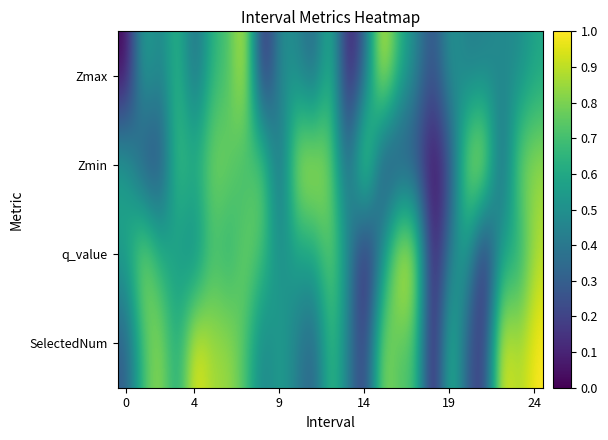

Reading right to left, transcribe all the data shown in this chart.

Zmax: 0.6	0.5	0.5	0.4	0.4	0.5	0.2	0.5	0.6	1.0	0.3	0.0	0.7	0.3	0.5	0.5	0.0	1.0	0.7	0.6	0.3	0.7	0.4	0.6	0.0
Zmin: 0.8	0.8	0.3	1.0	0.9	0.2	0.0	0.2	0.2	0.2	1.0	0.3	0.8	0.9	0.9	0.3	0.8	0.6	0.8	0.8	0.6	0.7	0.2	0.2	0.6
q_value: 0.9	0.6	0.6	0.0	0.6	0.4	0.0	0.9	1.0	0.5	0.0	0.5	0.8	0.6	0.6	0.5	0.7	0.8	0.6	0.7	0.4	0.5	0.6	0.9	0.6
SelectedNum: 1.0	0.9	1.0	0.1	0.3	0.7	0.0	0.7	0.7	0.9	0.1	0.4	0.7	0.3	0.4	0.6	0.4	0.7	0.9	0.9	1.0	0.6	0.9	0.7	0.3